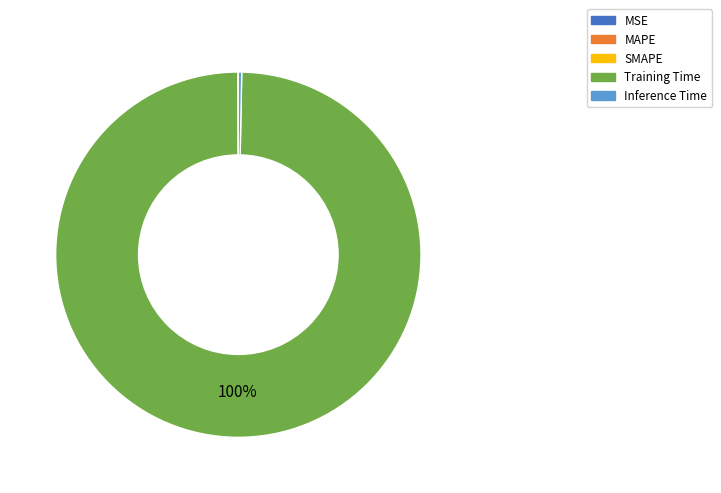

Which slice represents more than half of the pie?

Training Time